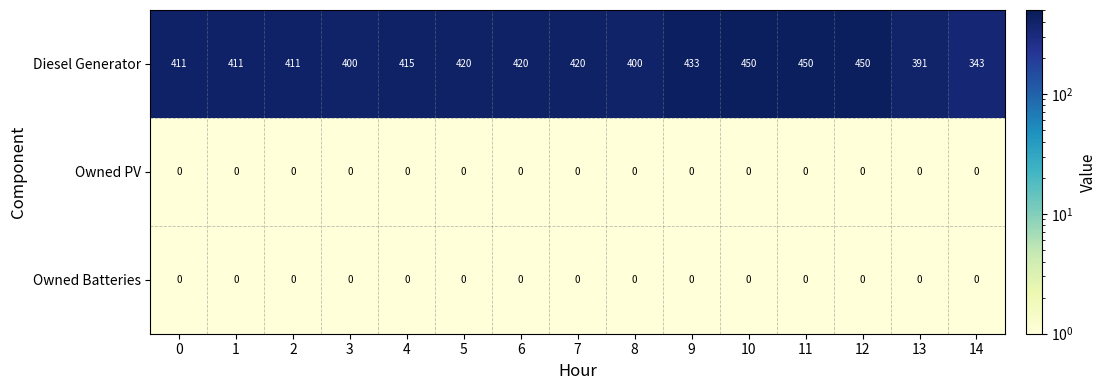

What is the difference between the highest and lowest values at 7?

420